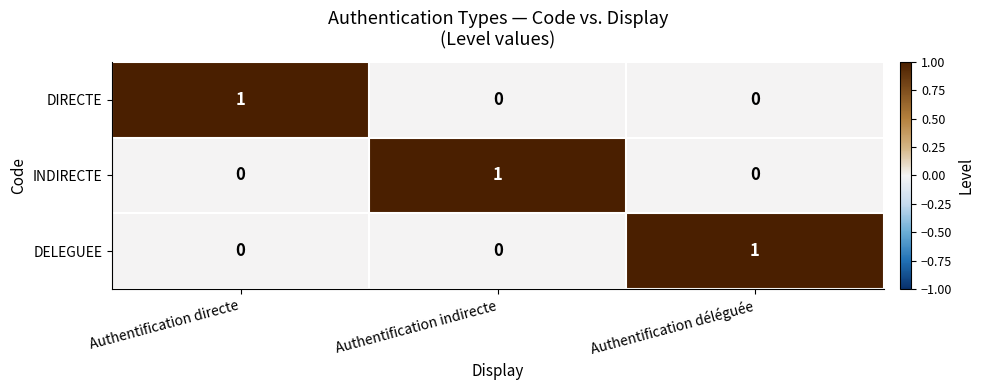

How many INDIRECTE values are between 0 and 1?

3